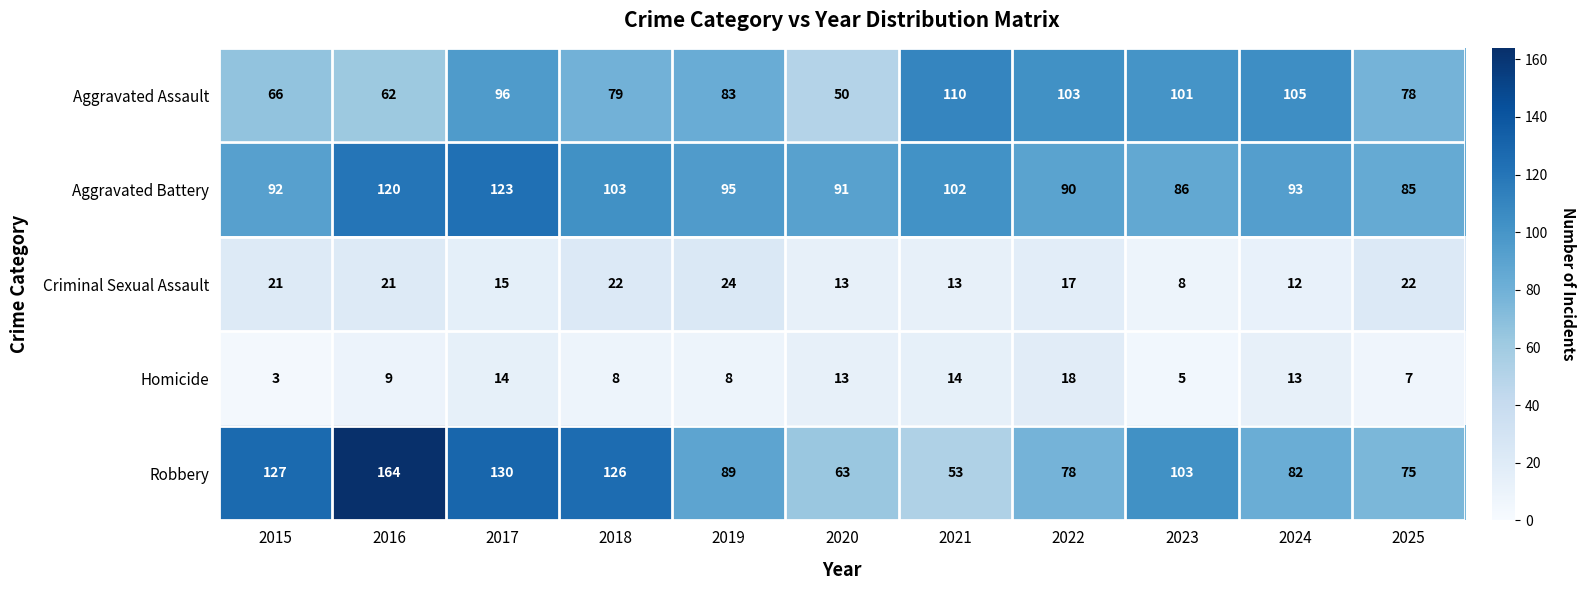

At 2016, list the series in order from largest to smallest.

Robbery, Aggravated Battery, Aggravated Assault, Criminal Sexual Assault, Homicide